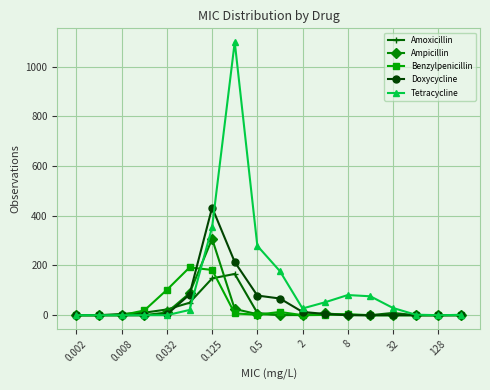

What is the maximum value for Doxycycline?

433